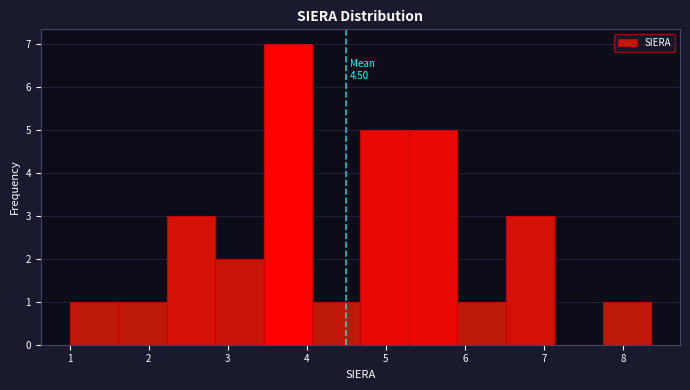

Which range on the x-axis has the tallest bar?

3.5 to 4.1